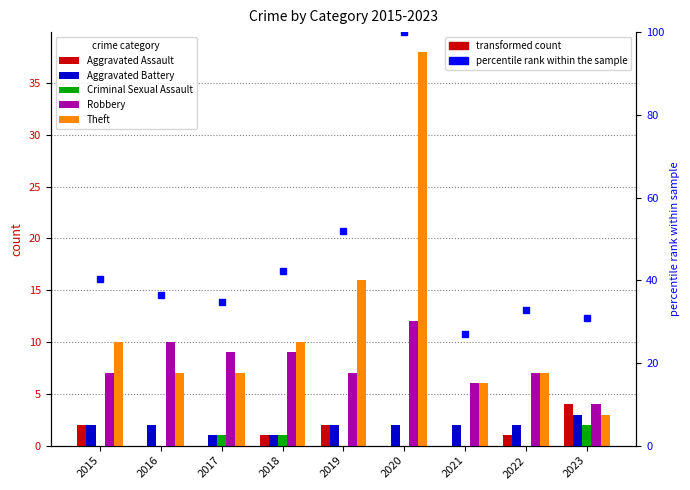

Reading right to left, list all the values displayed in this chart.

Aggravated Assault: 2023=4.0	2022=1.0	2021=0.0	2020=0.0	2019=2.0	2018=1.0	2017=0.0	2016=0.0	2015=2.0
Aggravated Battery: 2023=3.0	2022=2.0	2021=2.0	2020=2.0	2019=2.0	2018=1.0	2017=1.0	2016=2.0	2015=2.0
Criminal Sexual Assault: 2023=2.0	2022=0.0	2021=0.0	2020=0.0	2019=0.0	2018=1.0	2017=1.0	2016=0.0	2015=0.0
Robbery: 2023=4.0	2022=7.0	2021=6.0	2020=12.0	2019=7.0	2018=9.0	2017=9.0	2016=10.0	2015=7.0
Theft: 2023=3.0	2022=7.0	2021=6.0	2020=38.0	2019=16.0	2018=10.0	2017=7.0	2016=7.0	2015=10.0
percentile rank within the sample: 2023=30.8	2022=32.7	2021=26.9	2020=100.0	2019=51.9	2018=42.3	2017=34.6	2016=36.5	2015=40.4